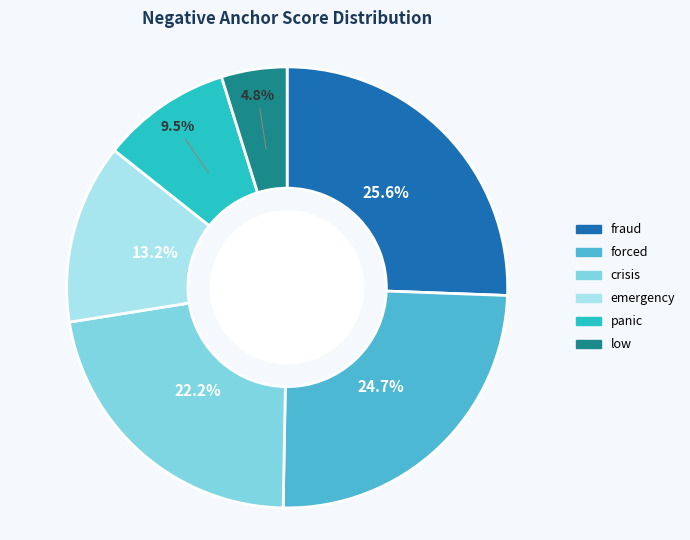

To the nearest percent, what is the difference between the largest and smallest slice percentages?

21%